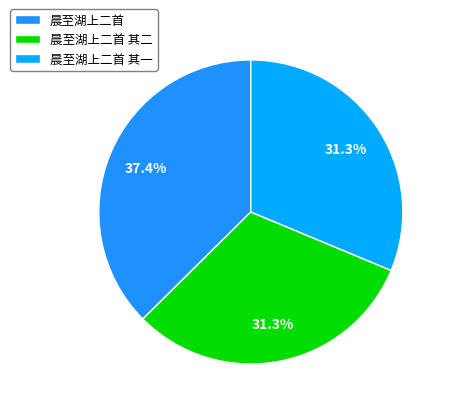

How many slices are in this pie chart?

3